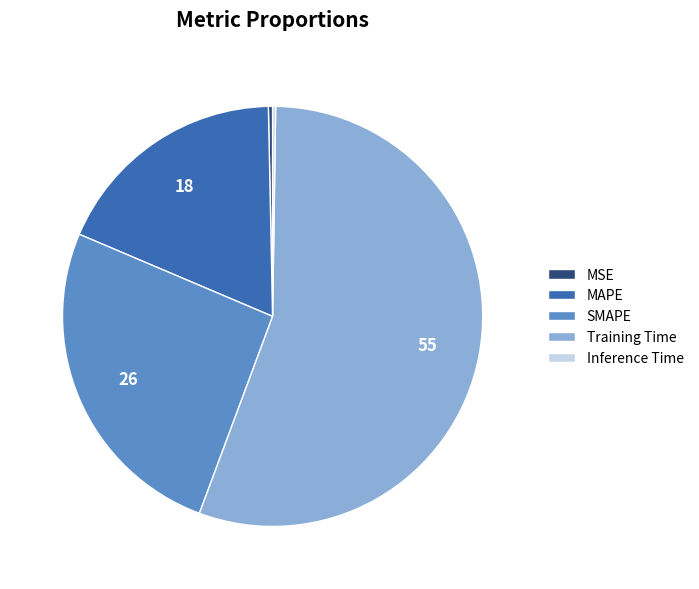

Which slice is the largest?

Training Time